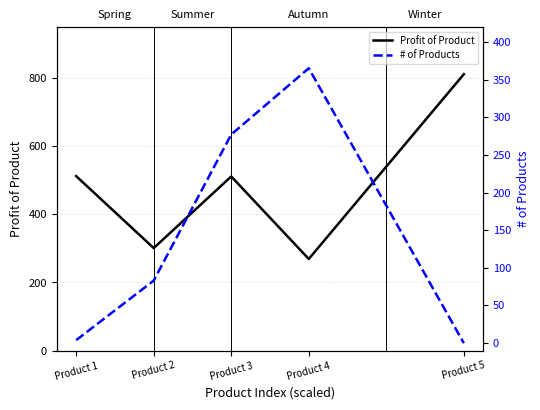

Does the chart have visible grid lines?

Yes